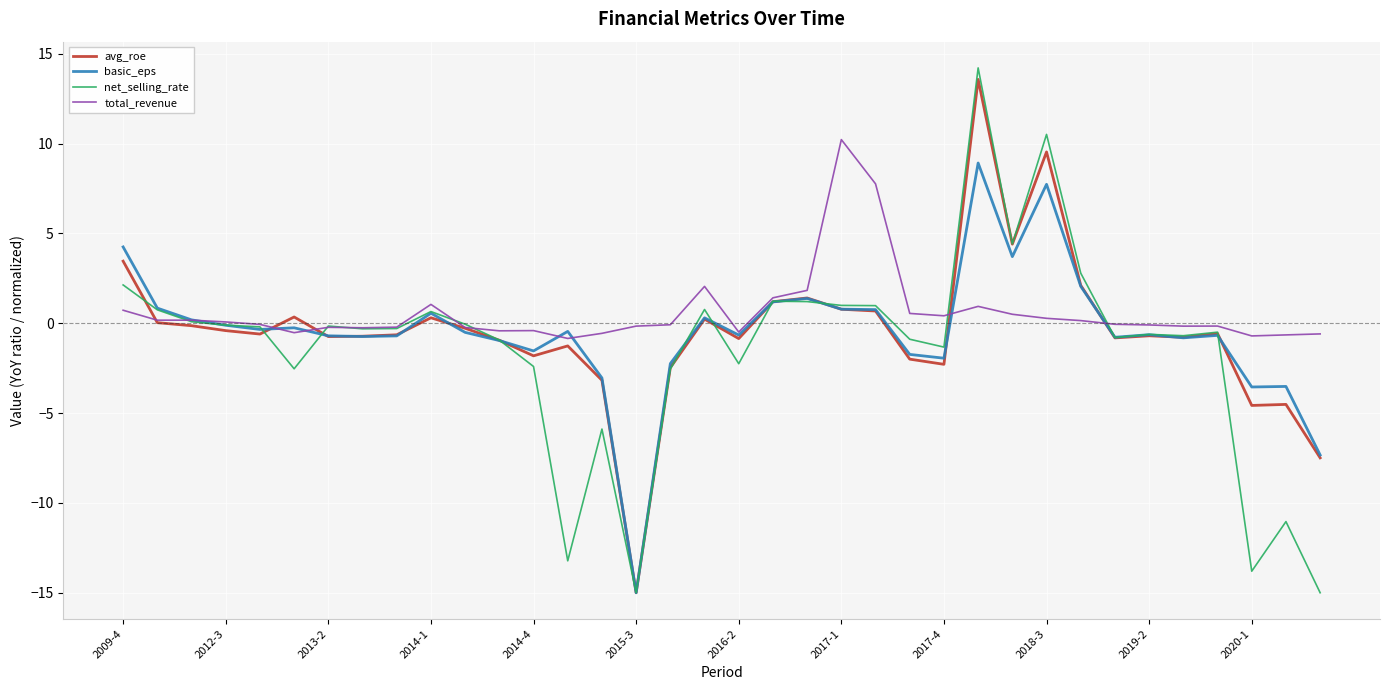

After their last crossing, which series has the higher values: total_revenue or net_selling_rate?

total_revenue